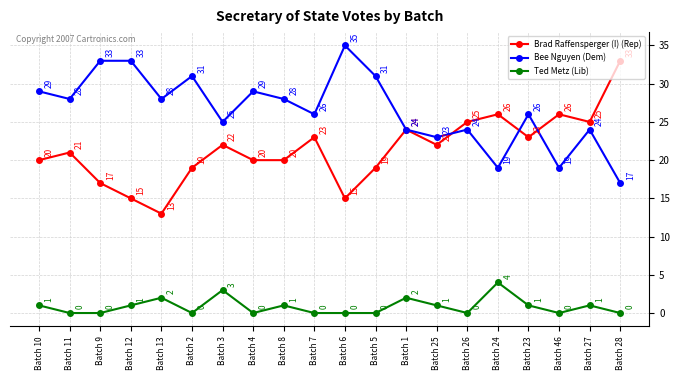

Which series changed the most between Batch 9 and Batch 8?

Bee Nguyen (Dem)